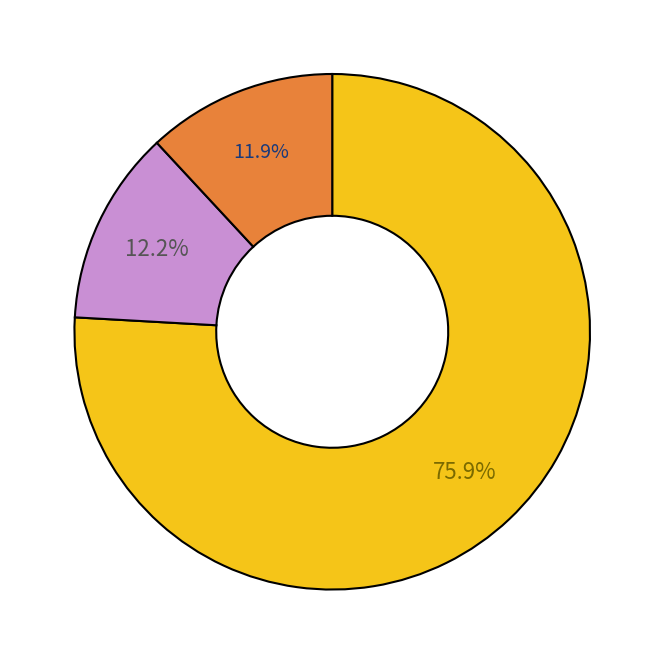

Does any single category account for the majority?

Yes